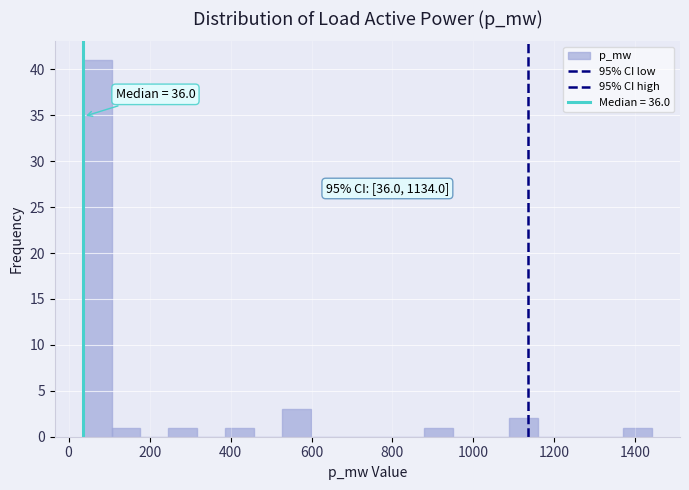

Read against the x-axis, roughly where is the centre of the tallest bar?

80